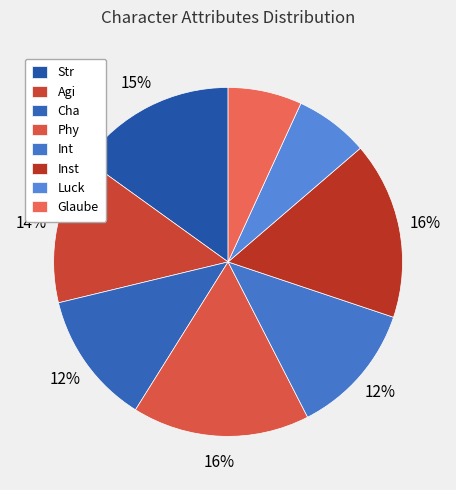

What is the smallest slice in the pie chart?

Luck